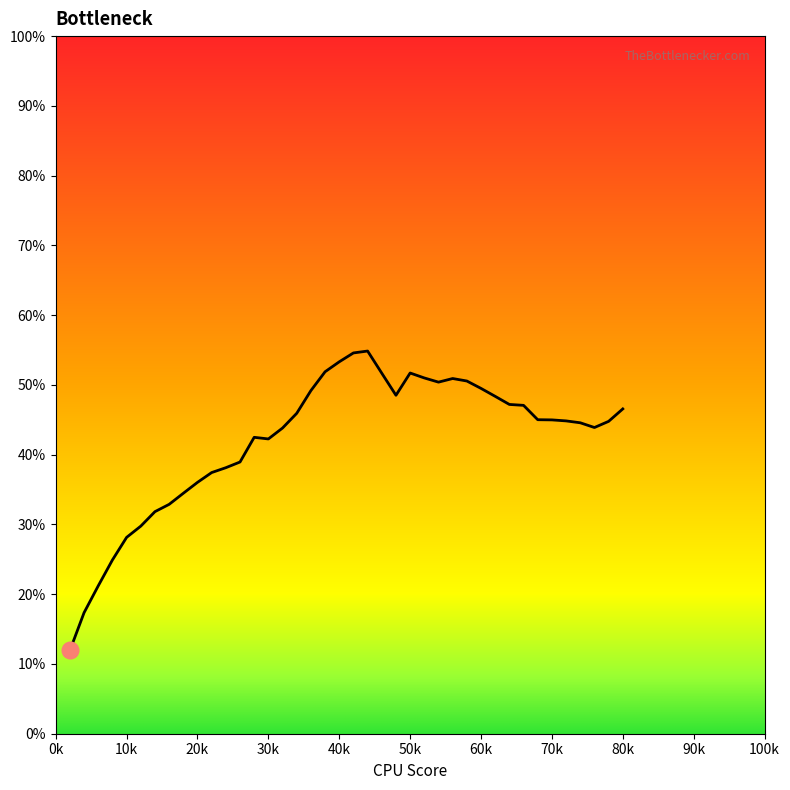

What is the minimum value shown in the chart?

11.9